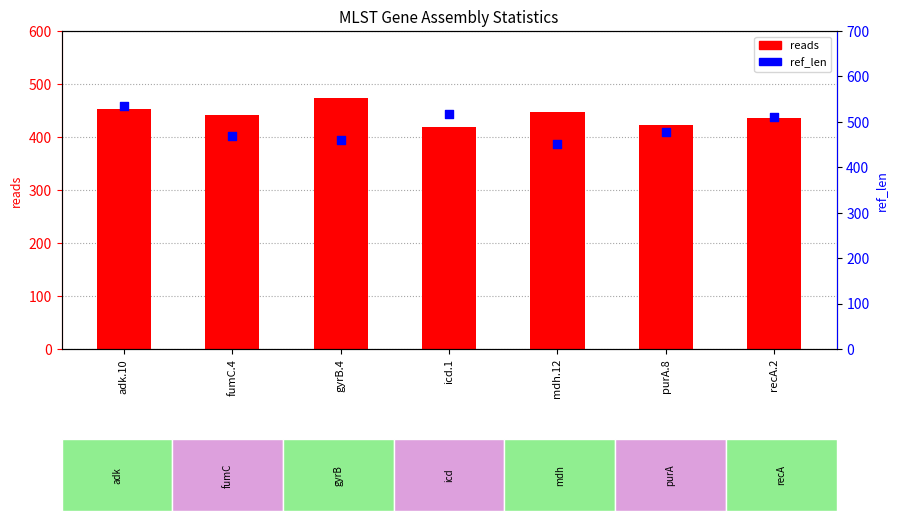

Which series has the largest Y range (max minus min)?

ref_len